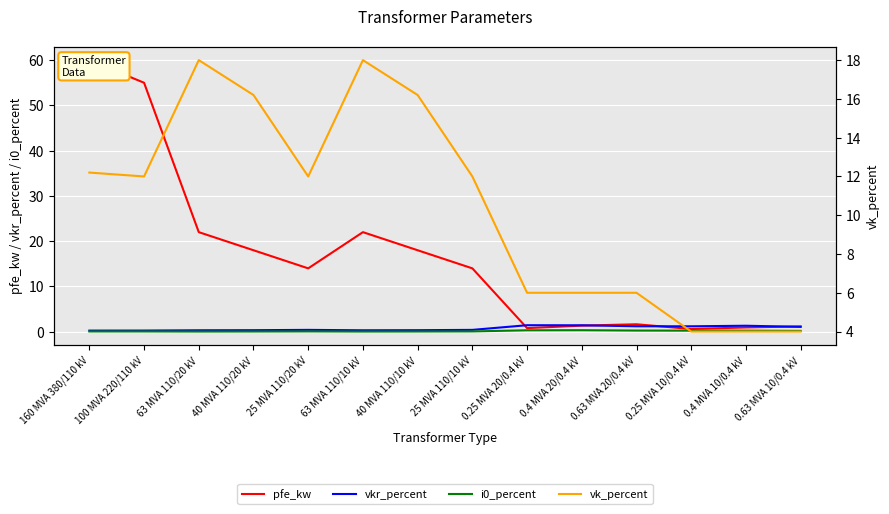

How many data points in vk_percent are above 12?

5